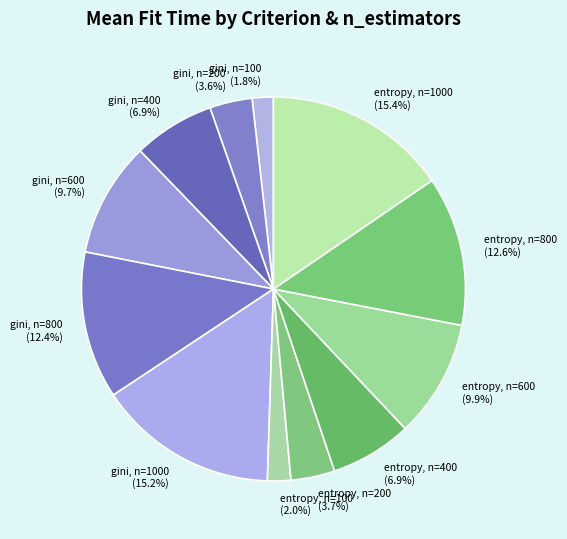

Do gini, n=1000 and entropy, n=600 together represent more than half of the pie?

No